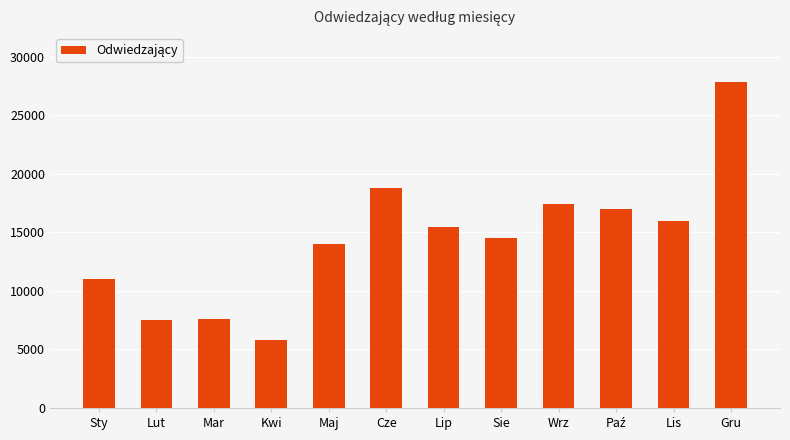

What is the label of the 2nd bar from the right?

Lis